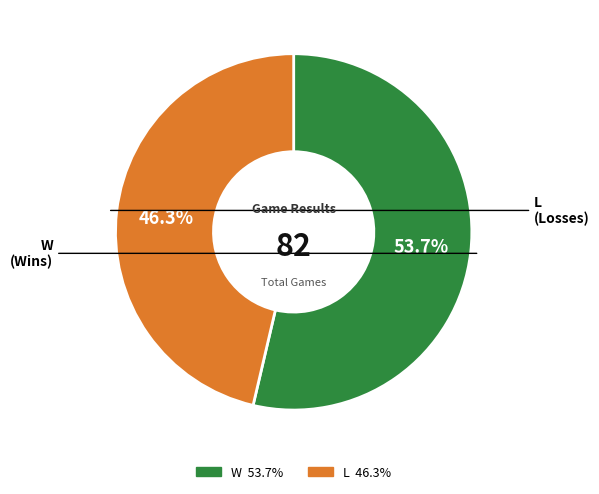

What percentage do W and L together represent?

100.0%